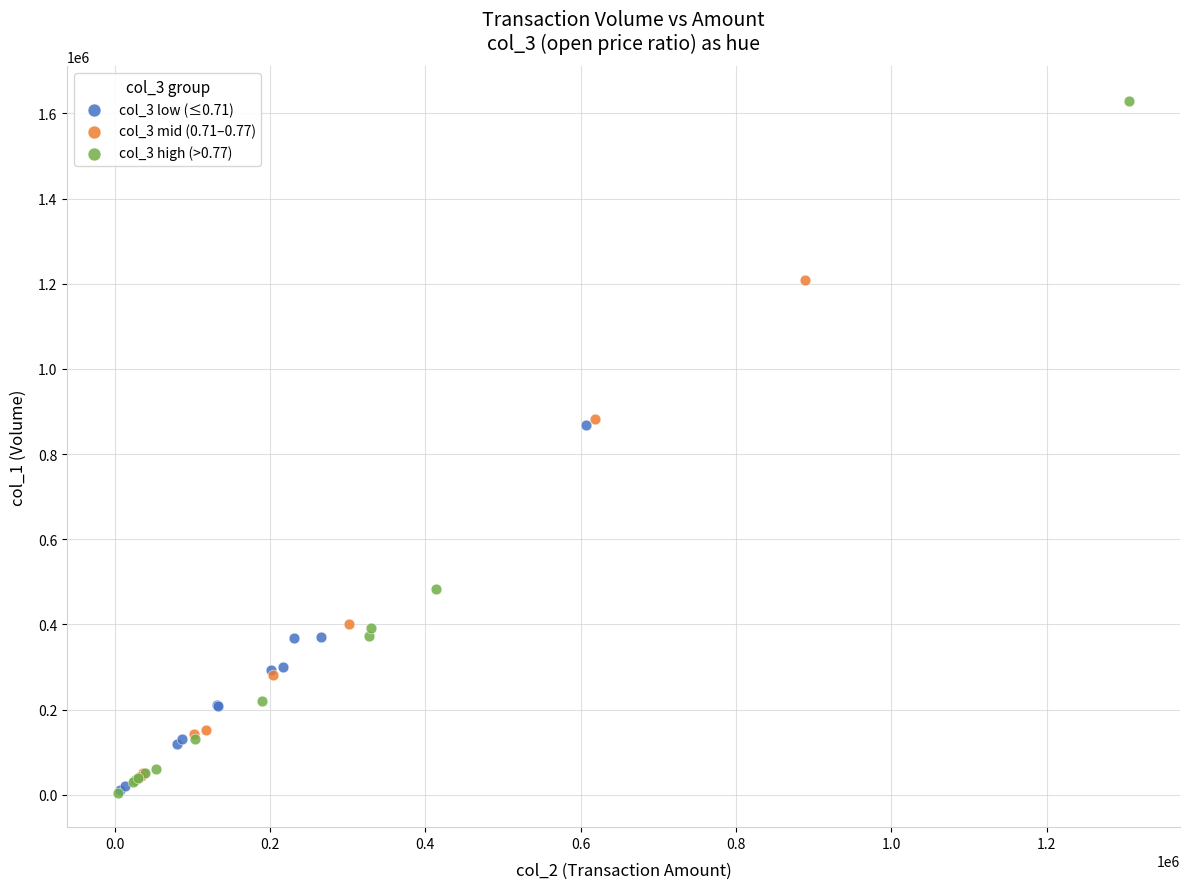

Which series has the widest spread of Y values?

col_3 high (>0.77)